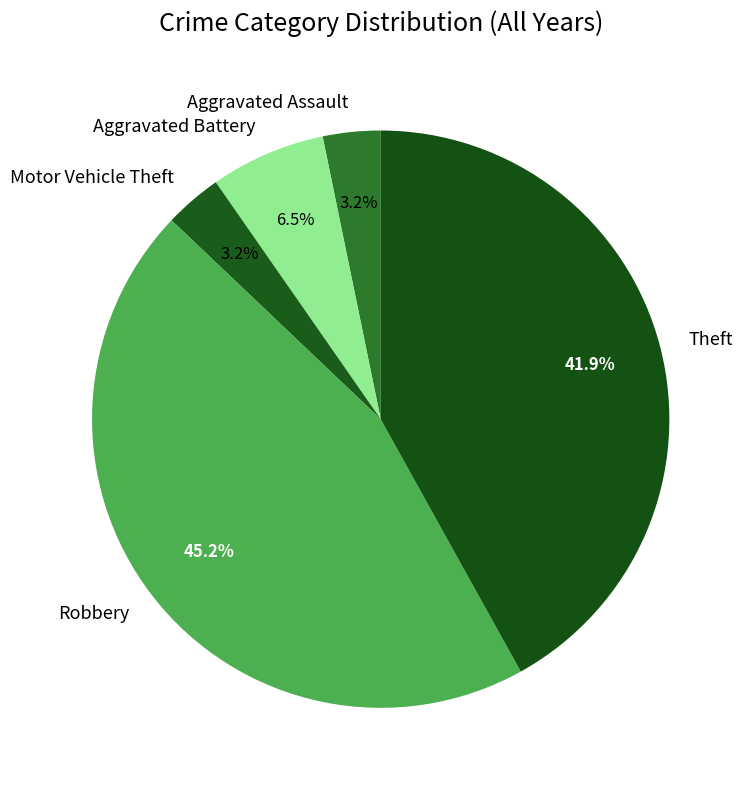

What is the total percentage of Aggravated Assault and Robbery?

48.4%